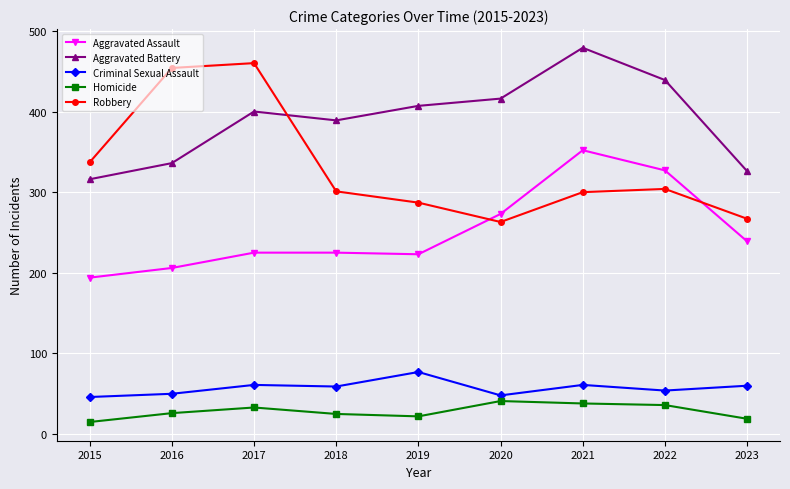

The value of Homicide at 2022 is 36. True or false?

True